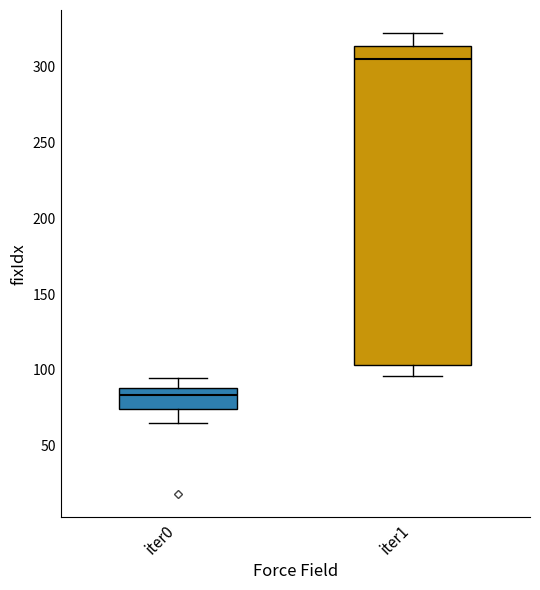

Where does the median line of the box for iter1 sit on the y-axis? The values are not printed on the chart, so give them approximately, as read against the axis.

305